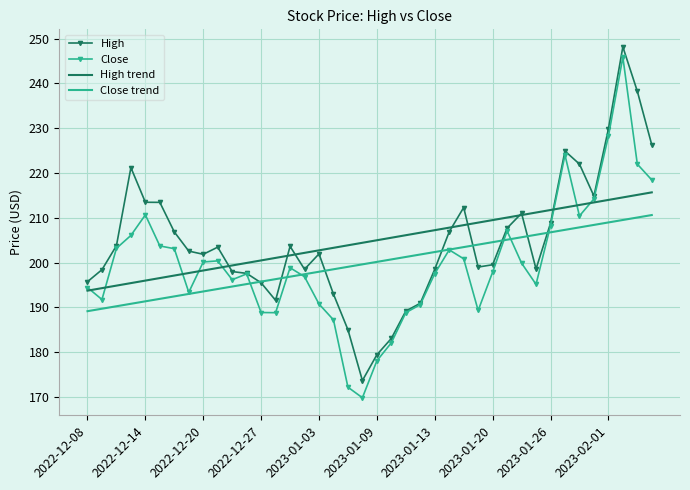

Which series has the largest range (max minus min)?

Close